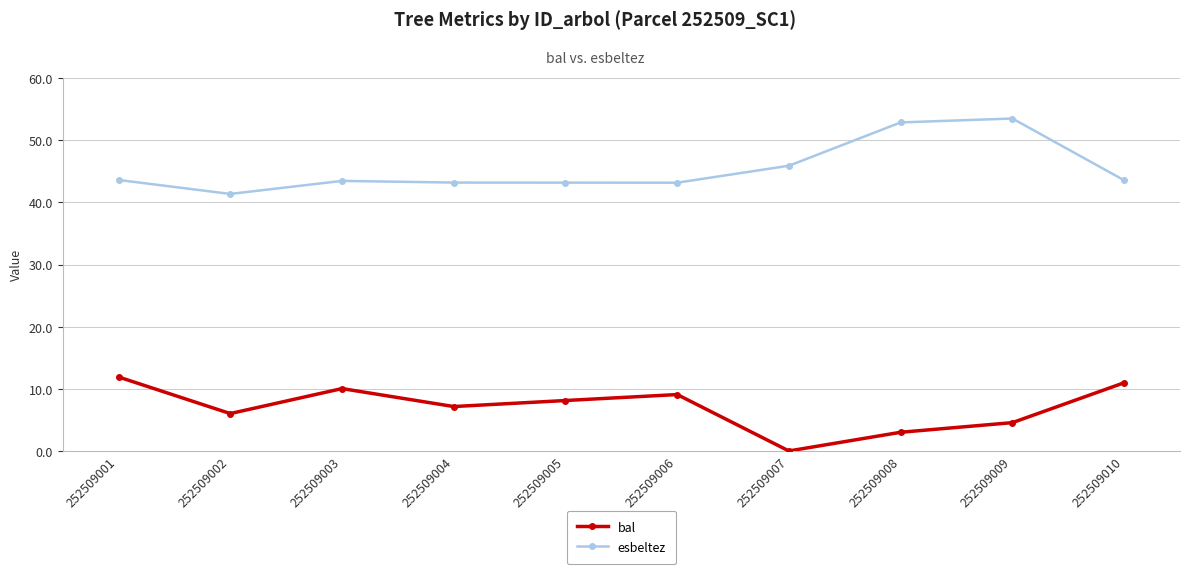

How many interior local valleys does the bal series have?

3